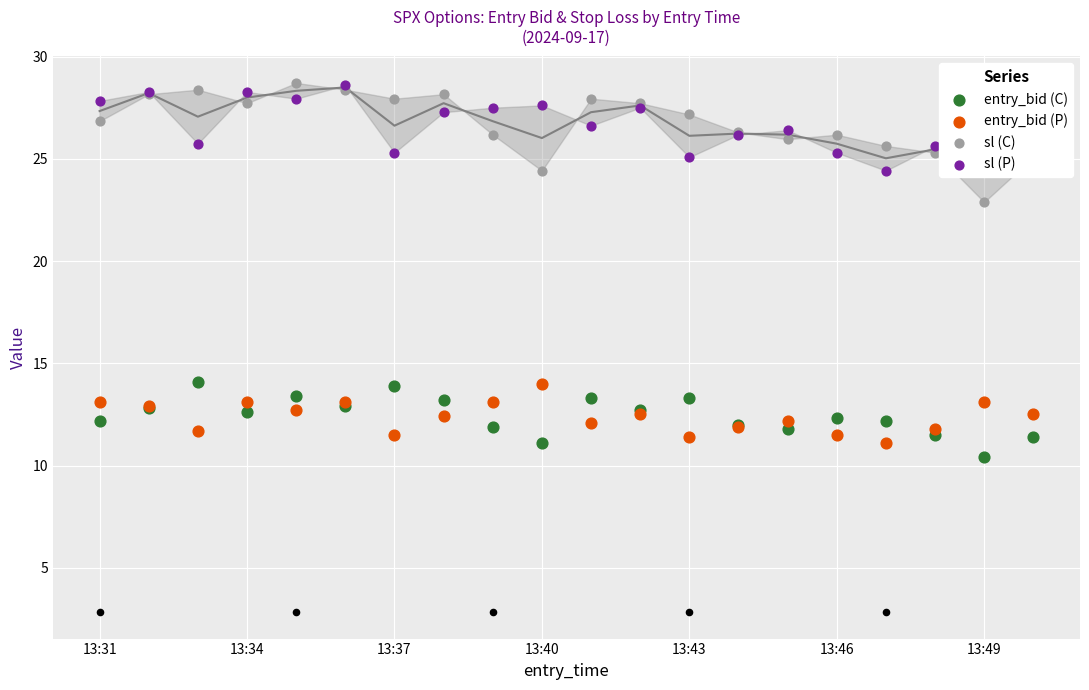

Which series contains the highest Y value?

sl (C)